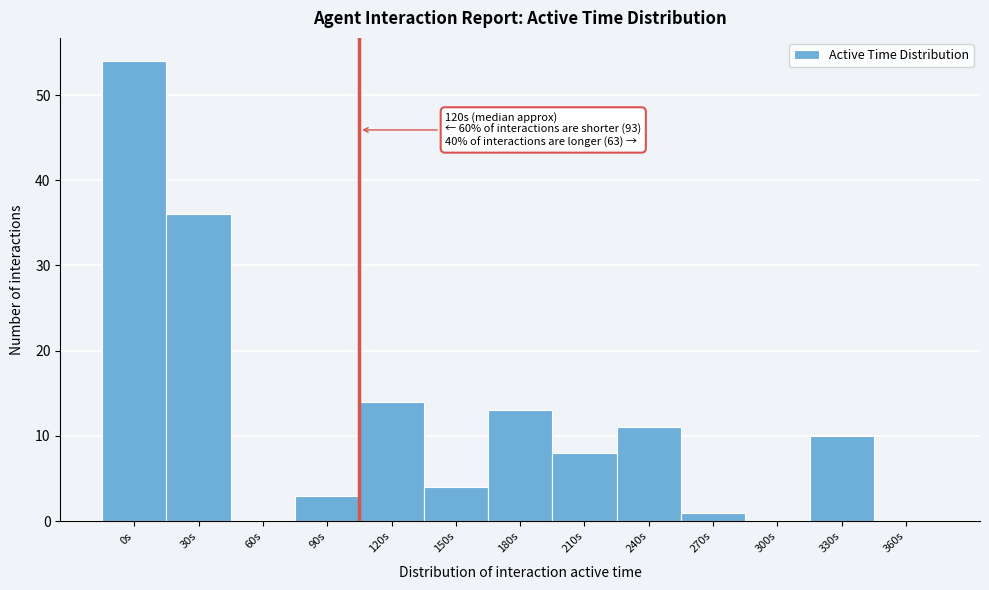

Reading left to right, extract all data points from this chart.

0s=54	30s=36	60s=0	90s=3	120s=14	150s=4	180s=13	210s=8	240s=11	270s=1	300s=0	330s=10	360s=0